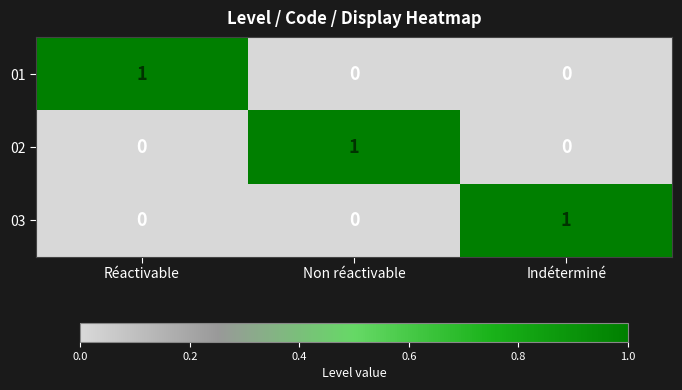

At how many categories does at least one series exceed 0?

3